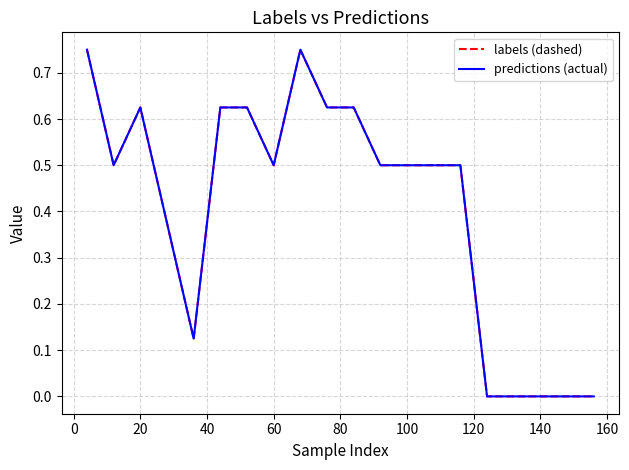

Reading left to right, extract all data points from this chart.

labels (dashed): 0.8	0.5	0.6	0.4	0.1	0.6	0.6	0.5	0.8	0.6	0.6	0.5	0.5	0.5	0.5	0.0	0.0	0.0	0.0	0.0
predictions (actual): 0.8	0.5	0.6	0.4	0.1	0.6	0.6	0.5	0.8	0.6	0.6	0.5	0.5	0.5	0.5	0.0	0.0	0.0	0.0	0.0